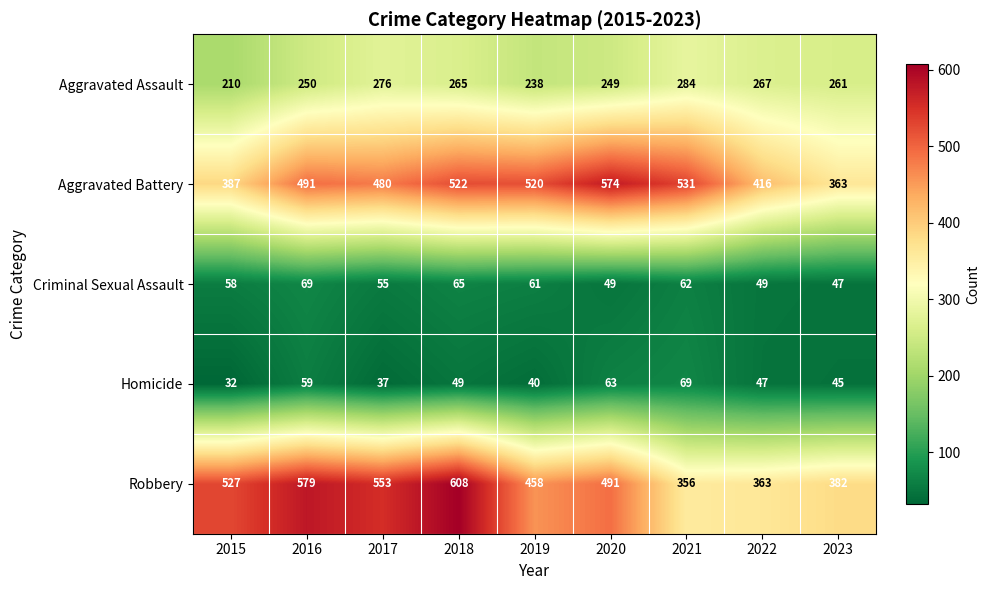

The Robbery series shows 150 at 2019. True or false?

False